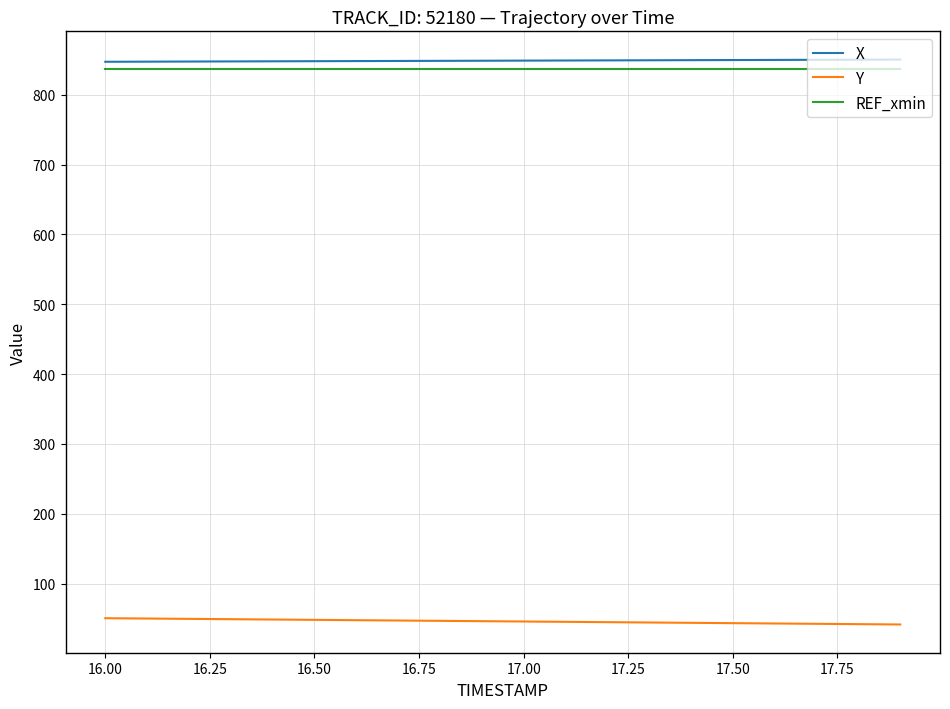

What is the minimum value shown in the chart?

41.5